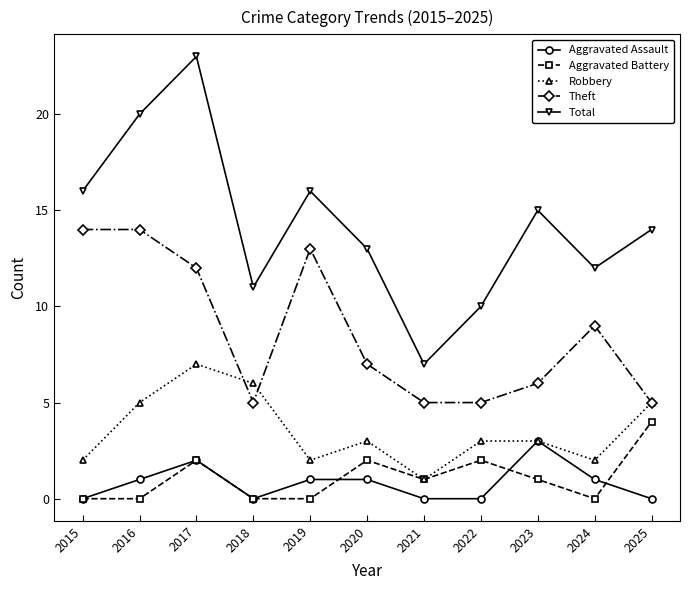

Where is the first local maximum for Robbery?

2017